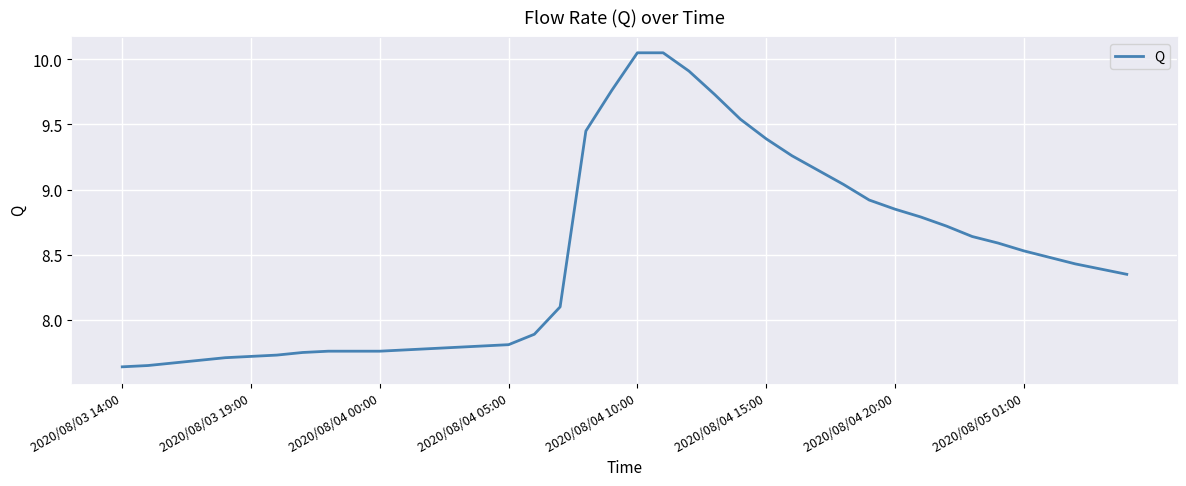

How many lines are shown in the chart?

1